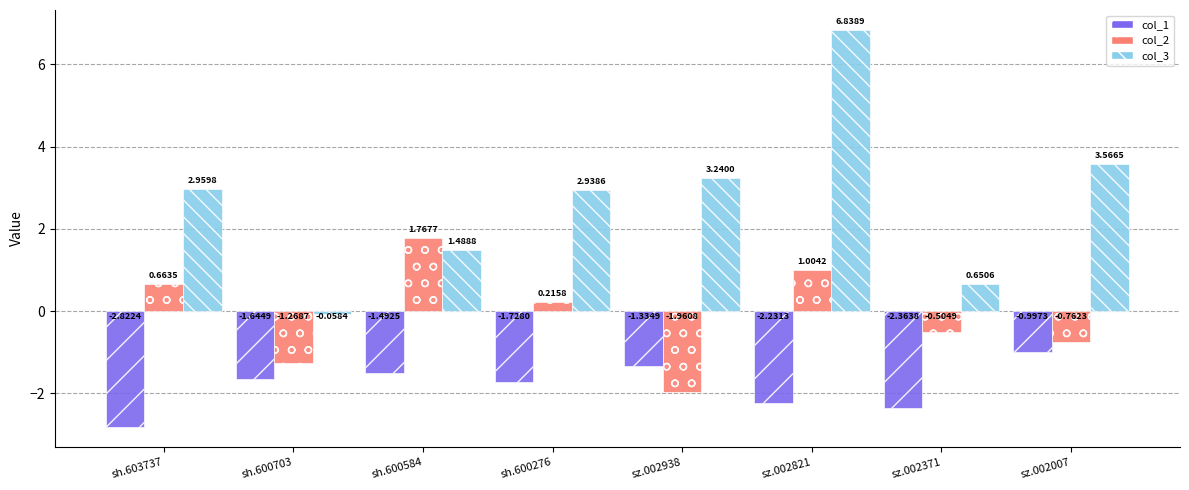

List the series in order of their overall mean, highest first.

col_3, col_2, col_1